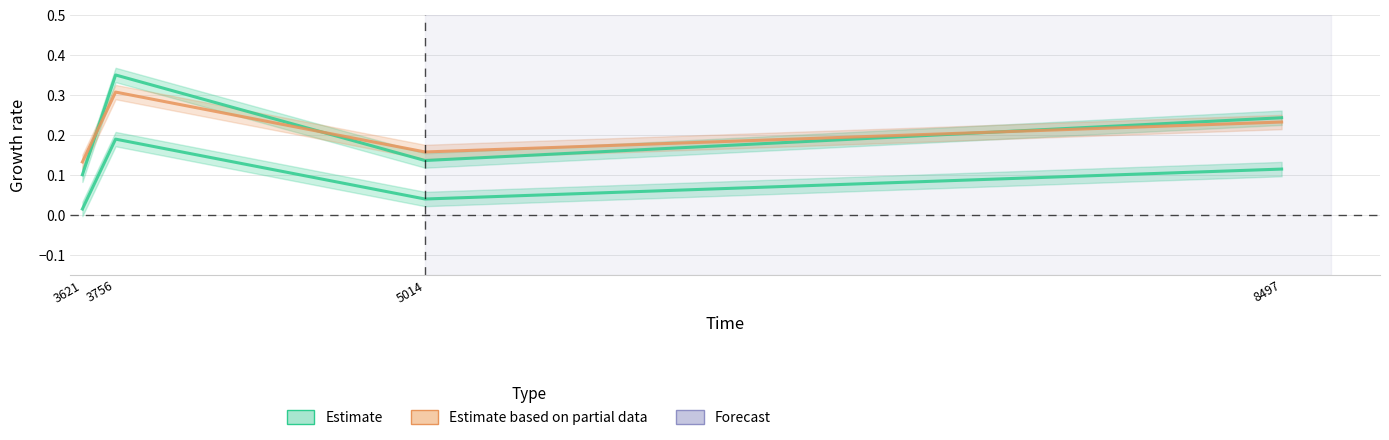

What is the sum of the Estimate values at 8497 and 5014?

0.4